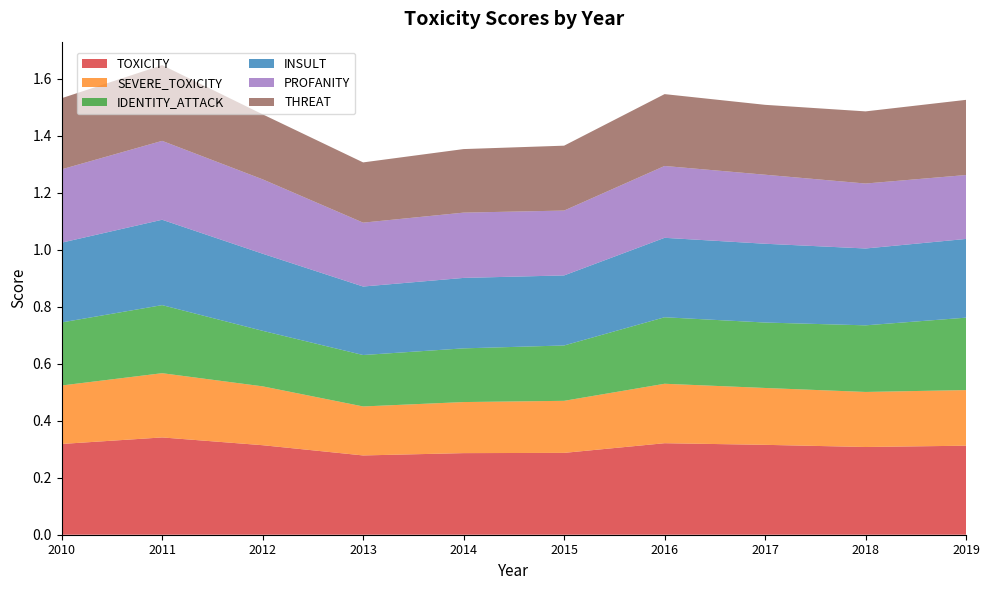

Reading left to right, transcribe all the data shown in this chart.

TOXICITY: 2010=0.3	2011=0.3	2012=0.3	2013=0.3	2014=0.3	2015=0.3	2016=0.3	2017=0.3	2018=0.3	2019=0.3
SEVERE_TOXICITY: 2010=0.2	2011=0.2	2012=0.2	2013=0.2	2014=0.2	2015=0.2	2016=0.2	2017=0.2	2018=0.2	2019=0.2
IDENTITY_ATTACK: 2010=0.2	2011=0.2	2012=0.2	2013=0.2	2014=0.2	2015=0.2	2016=0.2	2017=0.2	2018=0.2	2019=0.3
INSULT: 2010=0.3	2011=0.3	2012=0.3	2013=0.2	2014=0.2	2015=0.2	2016=0.3	2017=0.3	2018=0.3	2019=0.3
PROFANITY: 2010=0.3	2011=0.3	2012=0.3	2013=0.2	2014=0.2	2015=0.2	2016=0.3	2017=0.2	2018=0.2	2019=0.2
THREAT: 2010=0.2	2011=0.3	2012=0.2	2013=0.2	2014=0.2	2015=0.2	2016=0.3	2017=0.2	2018=0.3	2019=0.3